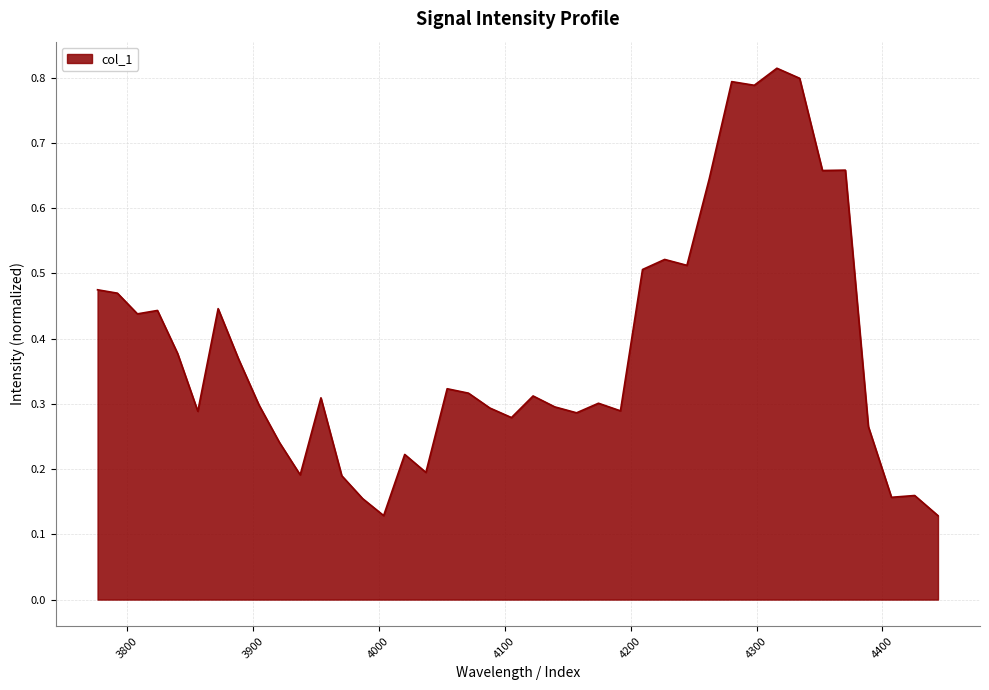

Does the chart display data point markers on the line(s)?

No